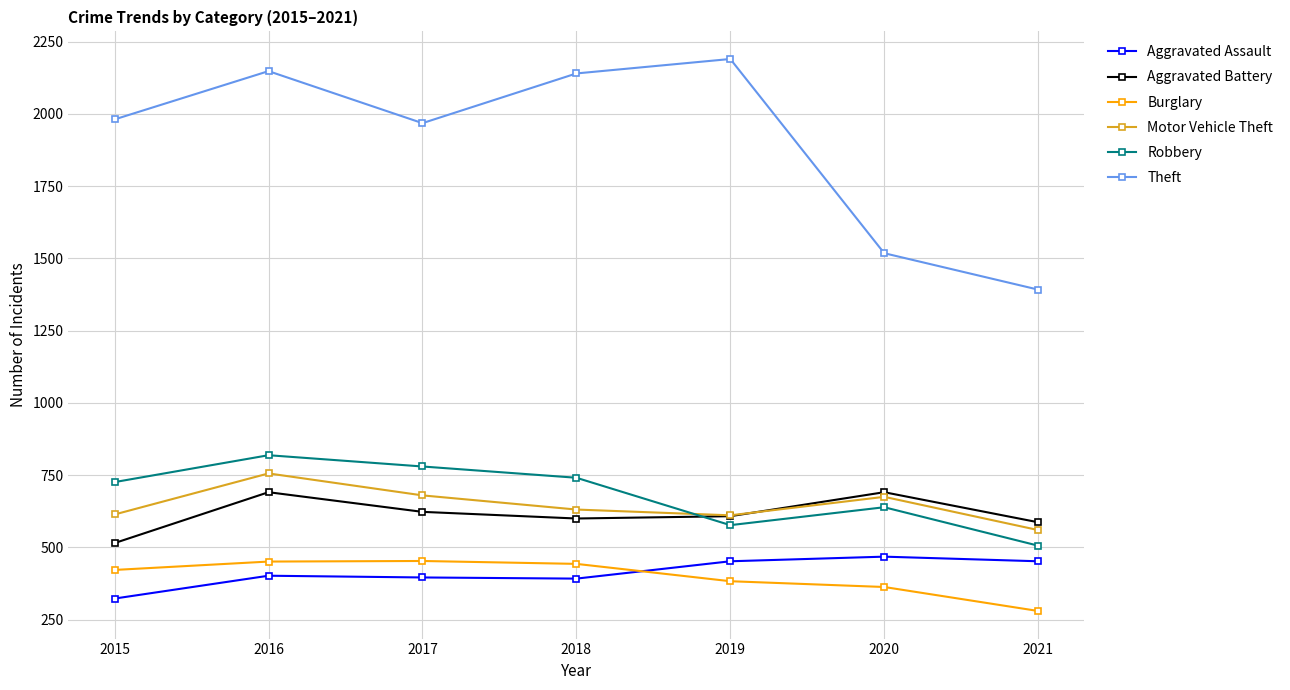

Is this an area chart (filled region under the line)?

No